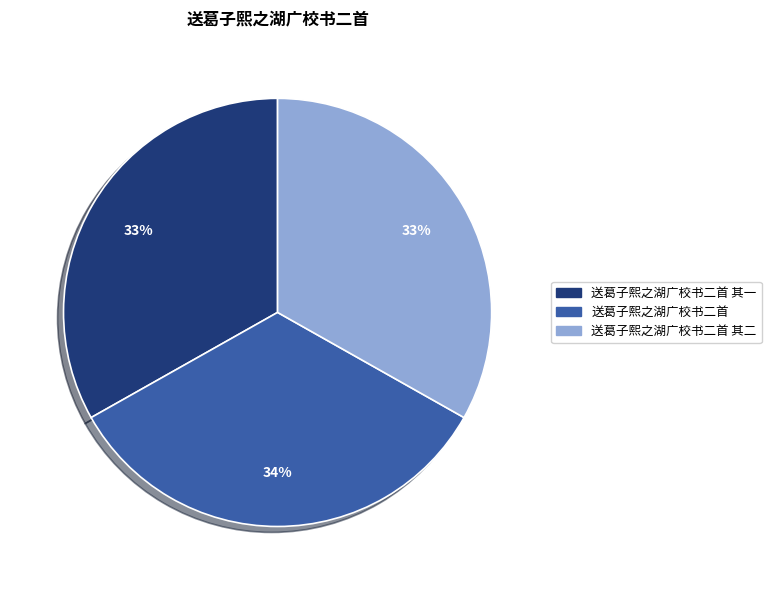

Is it true that 送葛子熙之湖广校书二首 其一 is 41% of the pie?

False